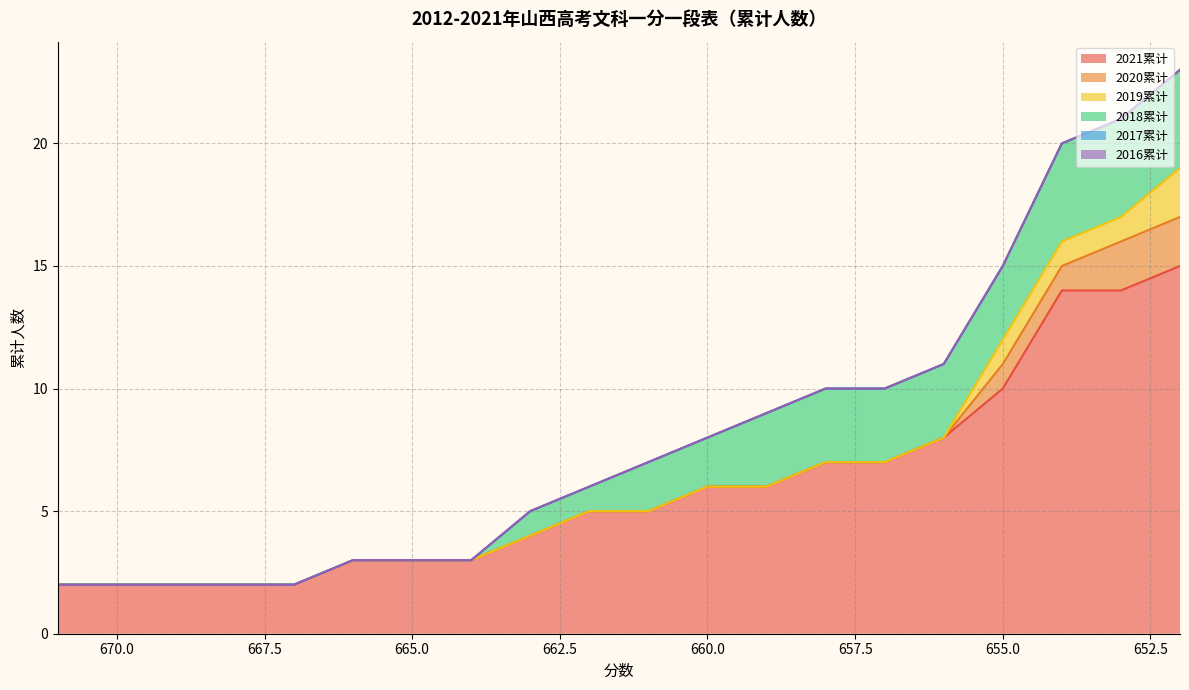

True or false: 2017累计 and 2018累计 cross at least once.

False